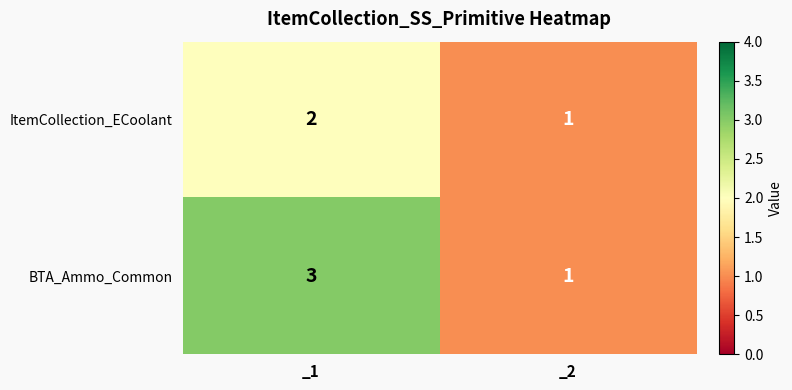

What is the sum of the ItemCollection_ECoolant values at _1 and _2?

3